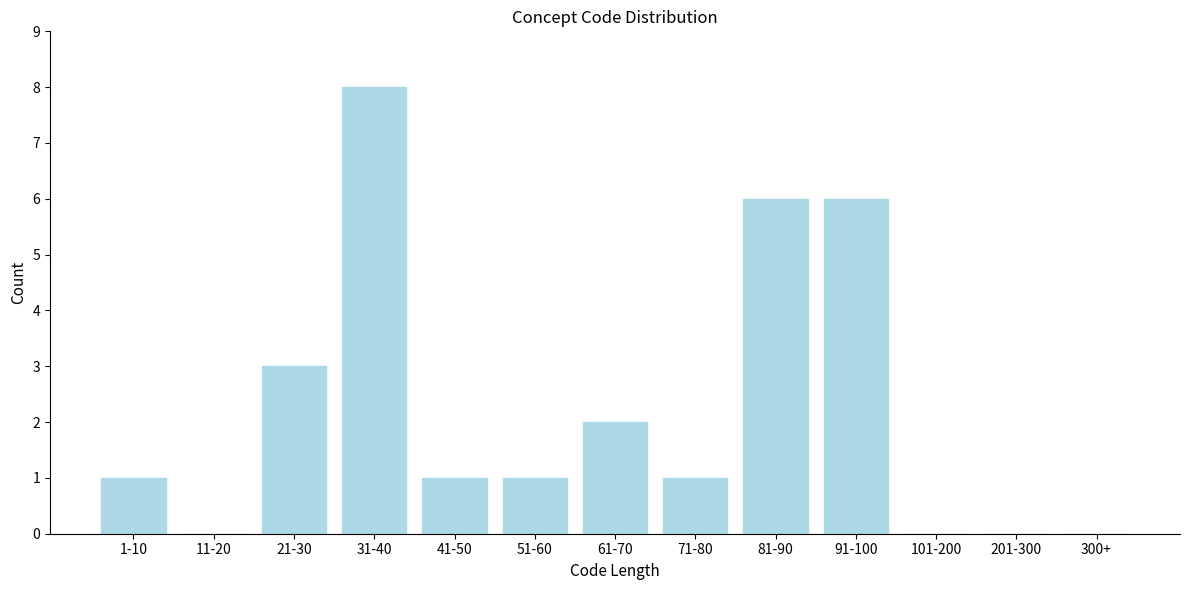

Reading right to left, transcribe all the data shown in this chart.

300+=0	201-300=0	101-200=0	91-100=6	81-90=6	71-80=1	61-70=2	51-60=1	41-50=1	31-40=8	21-30=3	11-20=0	1-10=1